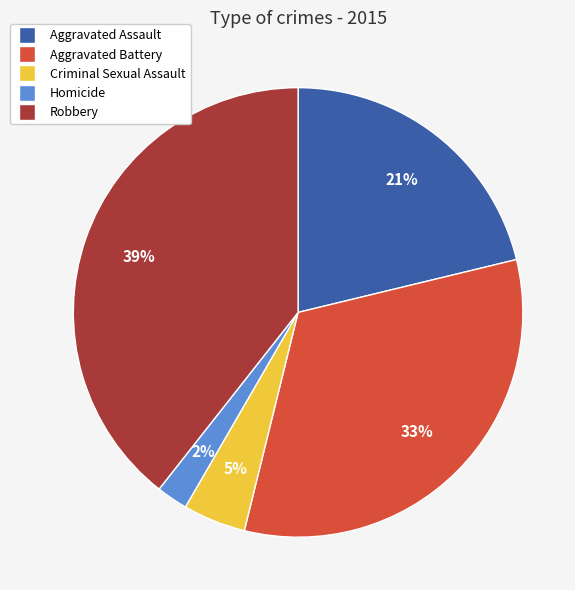

Combined, do Homicide and Aggravated Battery account for over 50%?

No